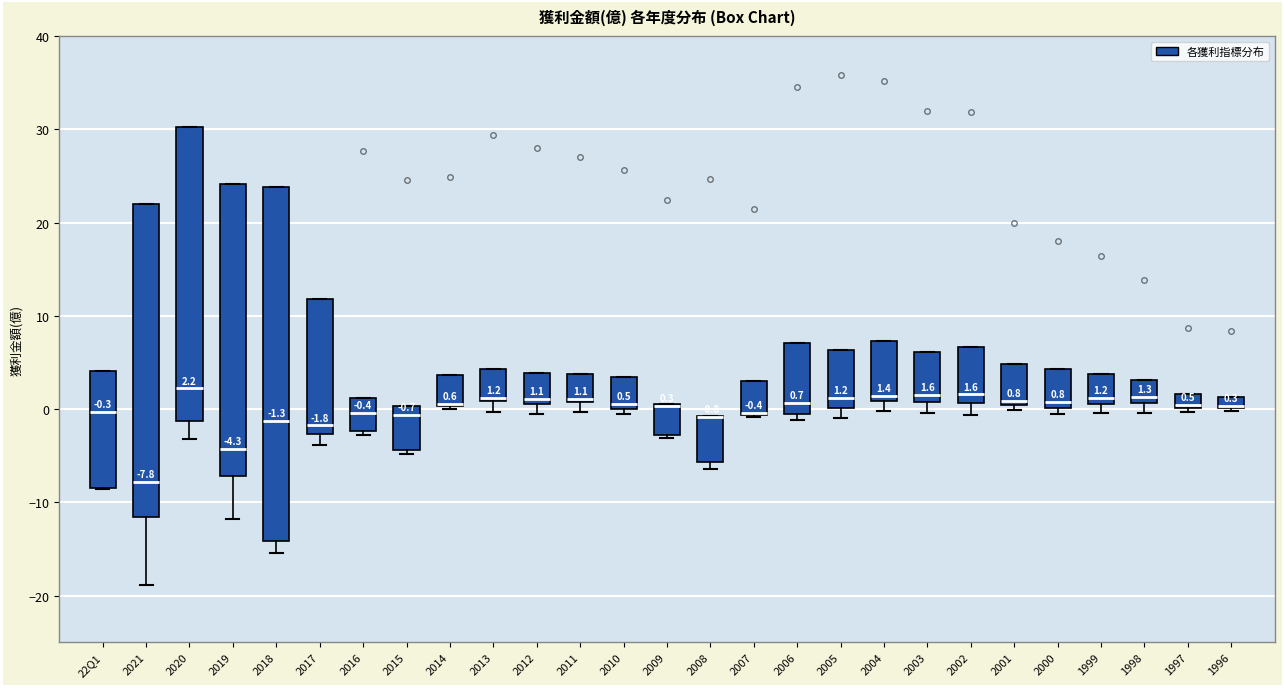

Which box is the tallest, from its lower edge to its upper edge?

2018